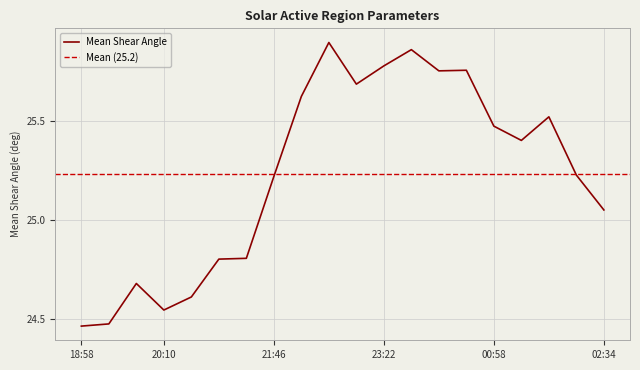

Count the number of categories in the chart.

20